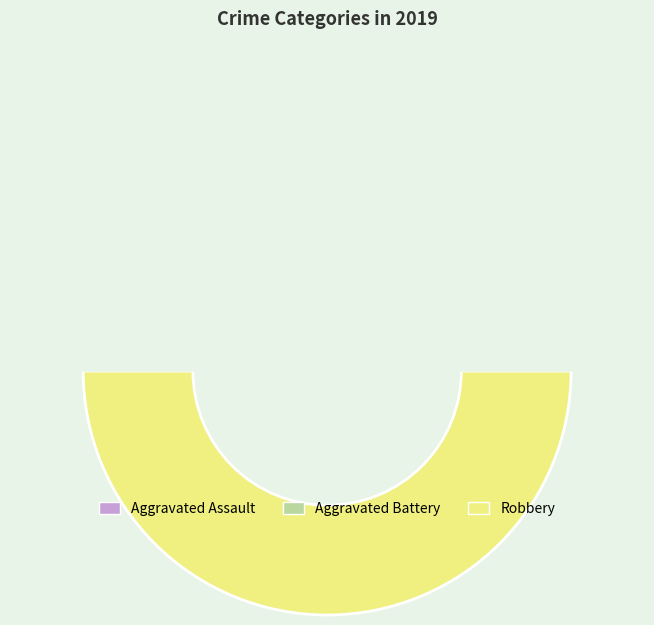

What is the total percentage of Aggravated Assault and Aggravated Battery?

50.0%